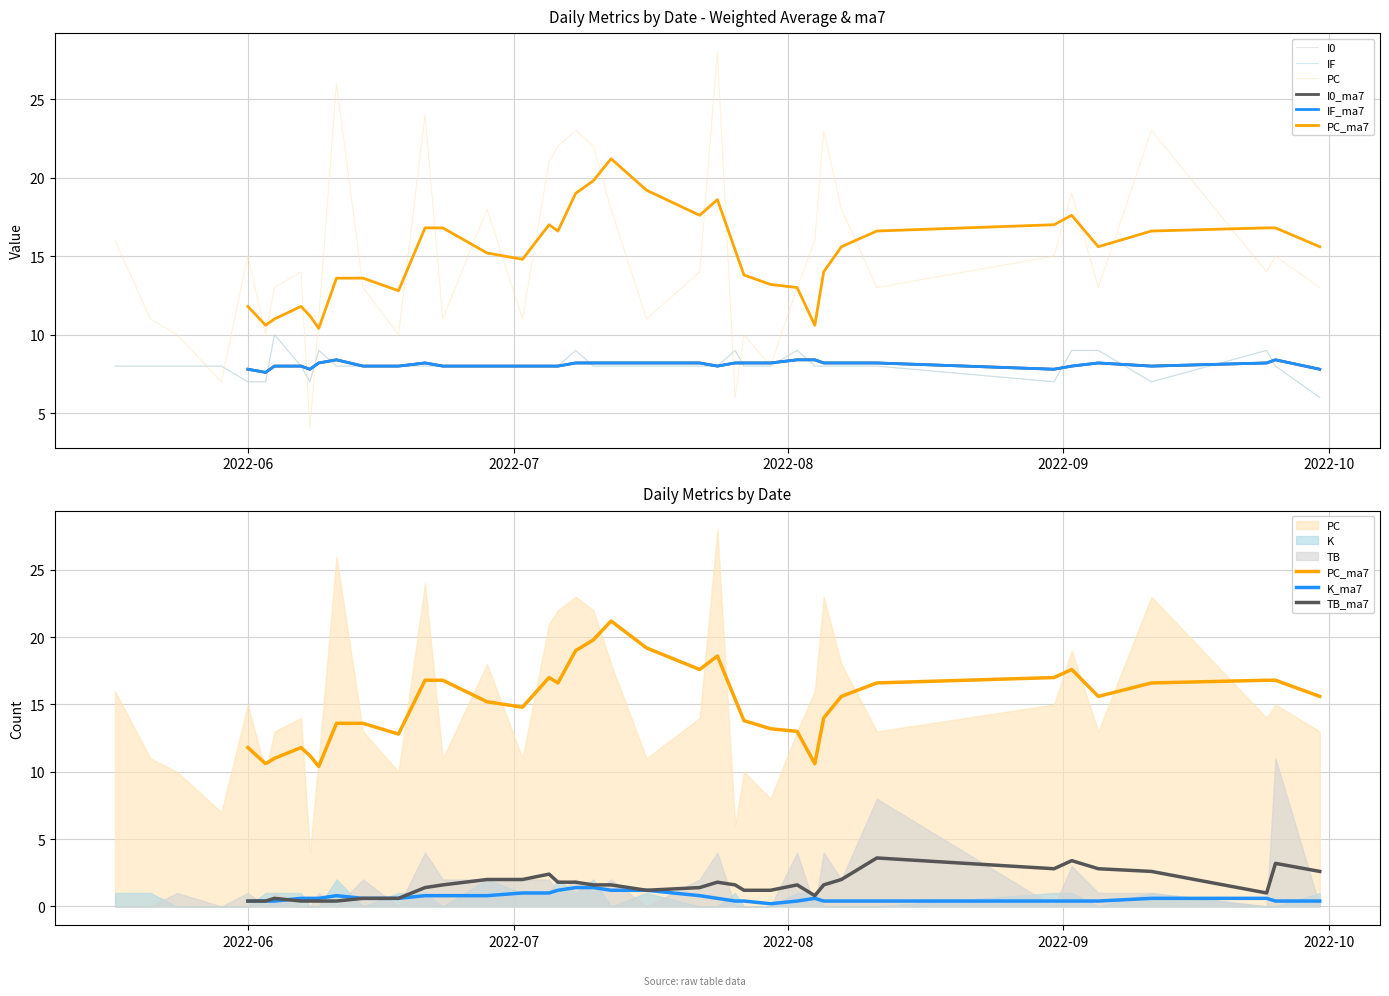

Is the value of I0 at 4 greater than the value of K at 34?

Yes